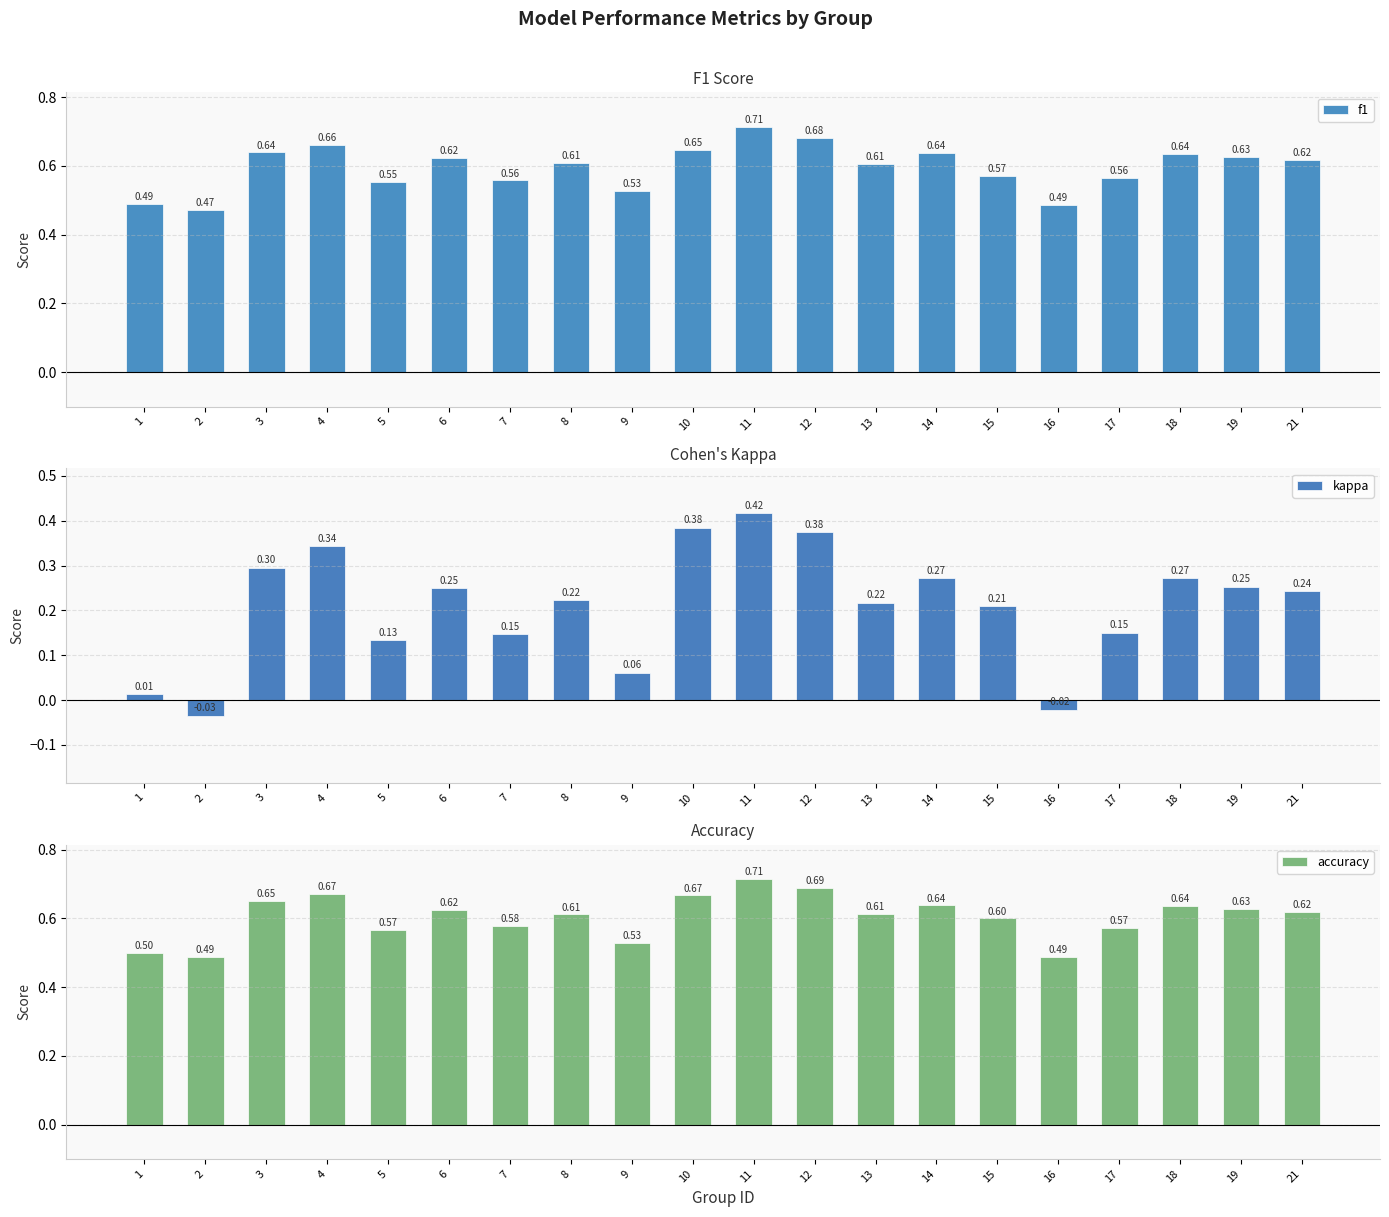

The kappa series shows 0.4 at 18. True or false?

False